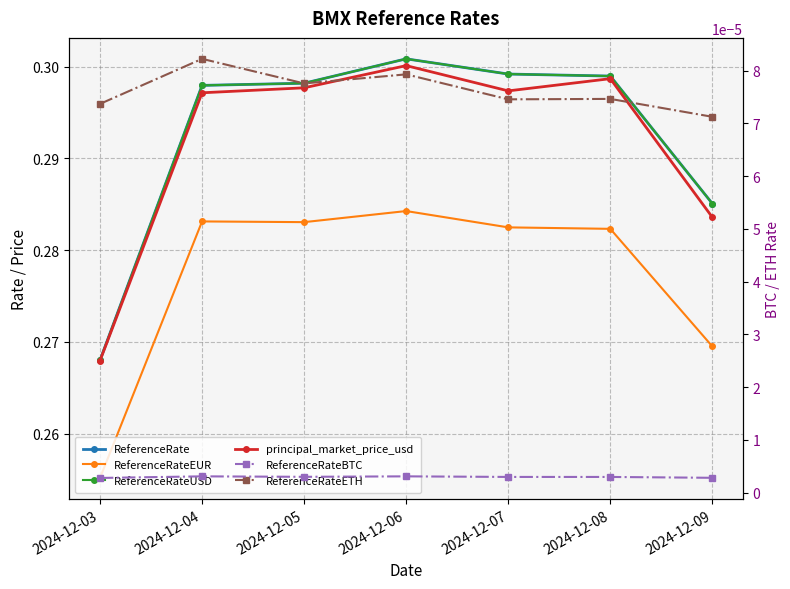

Which category has the highest value in the ReferenceRate series?

2024-12-06